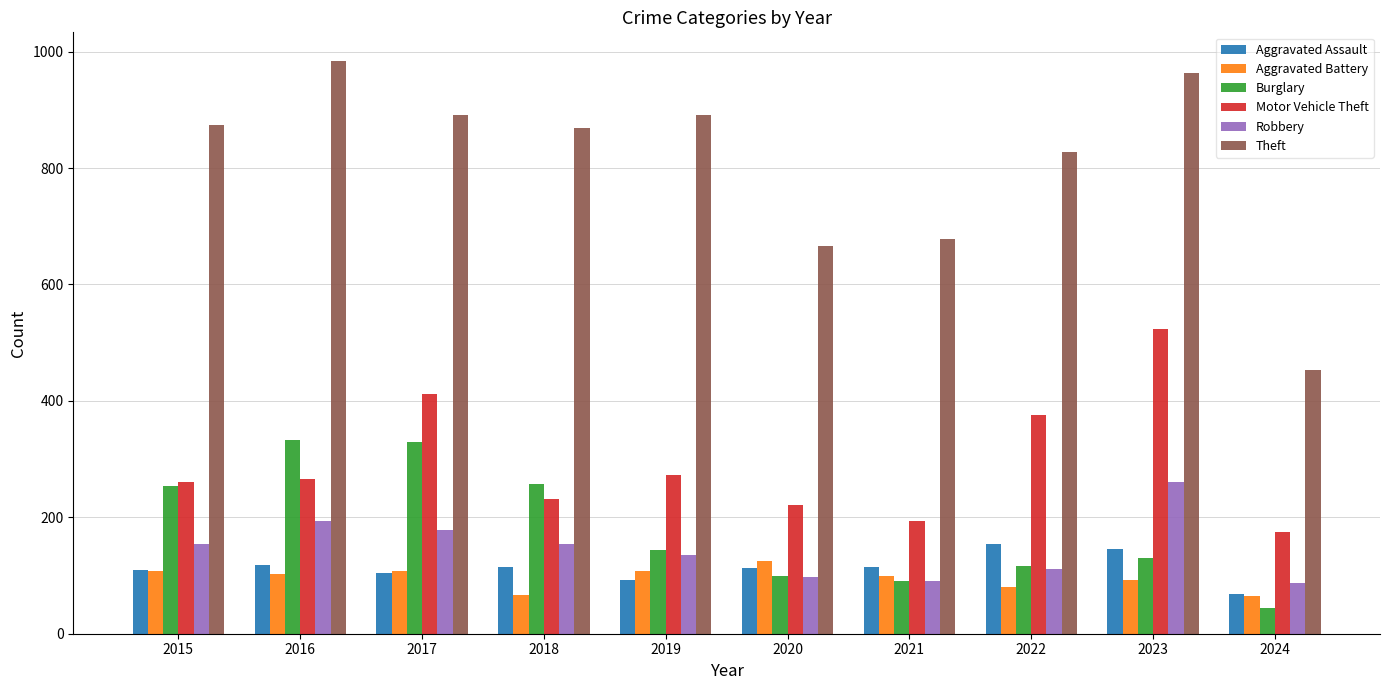

How many bars are there in total?

60